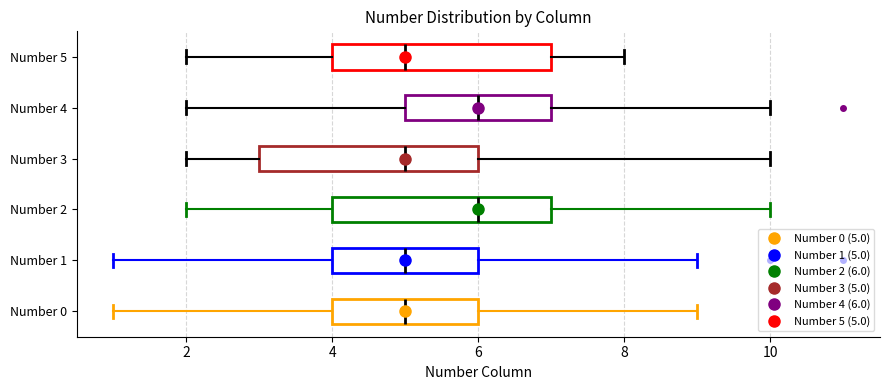

Where is the right edge of the box for Number 1 on the x-axis? The values are not printed on the chart, so give them approximately, as read against the axis.

6